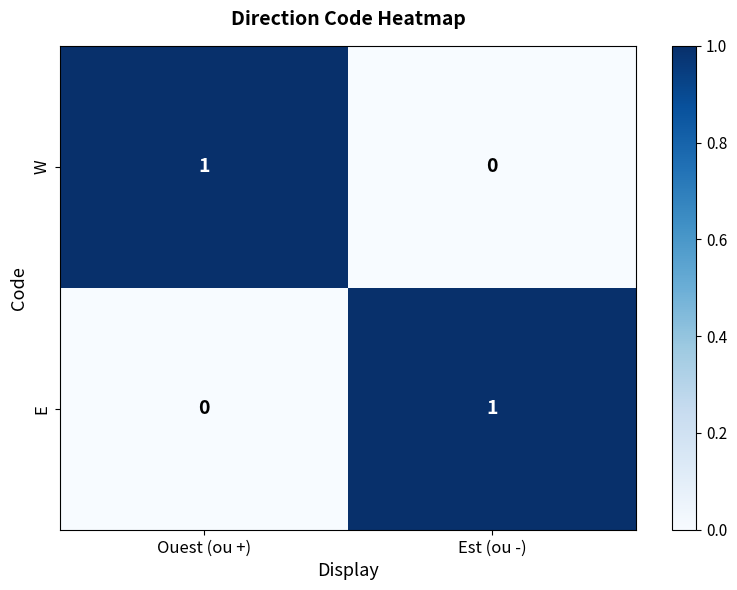

What is the greatest value displayed?

1